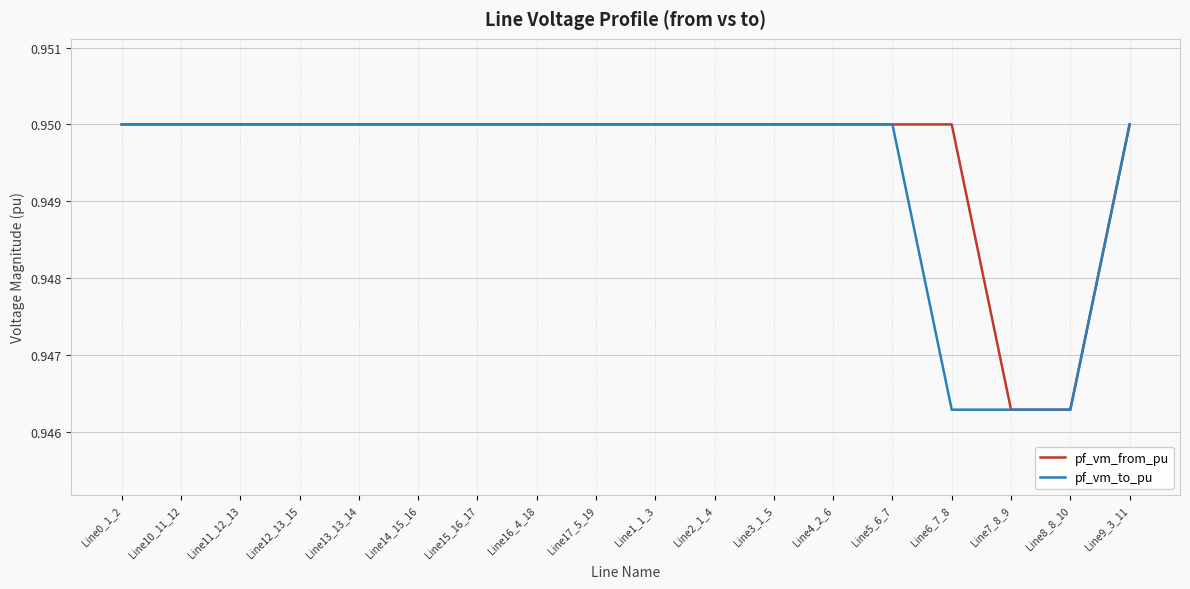

What are all the series names shown in the legend?

pf_vm_from_pu, pf_vm_to_pu